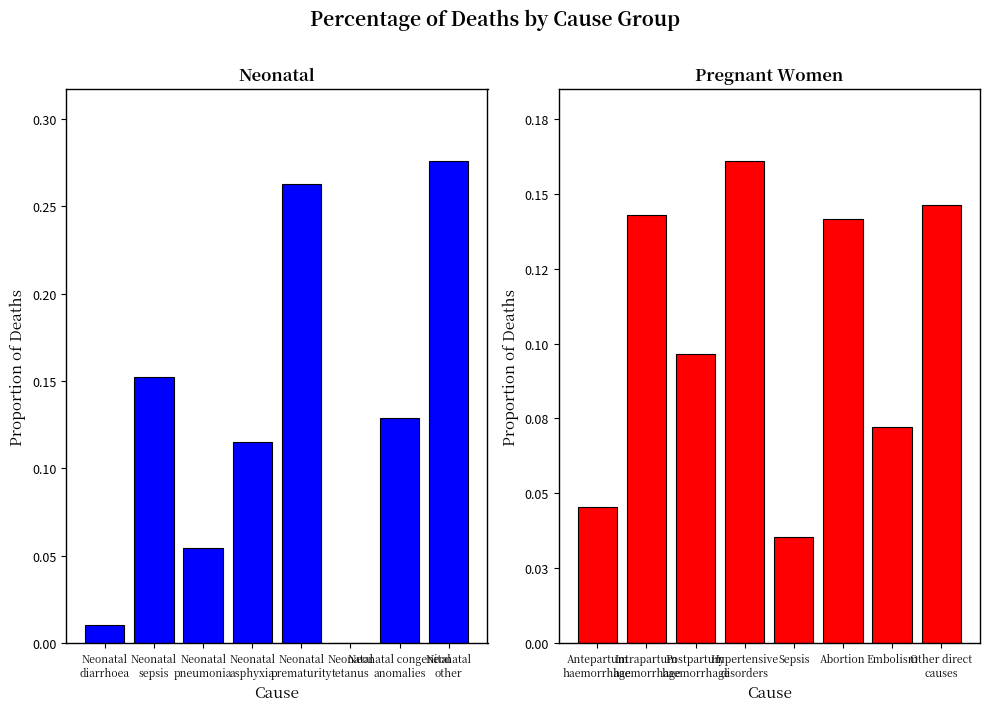

Is it true that Neonatal equals 0.1 at Neonatal congenital
anomalies?

True